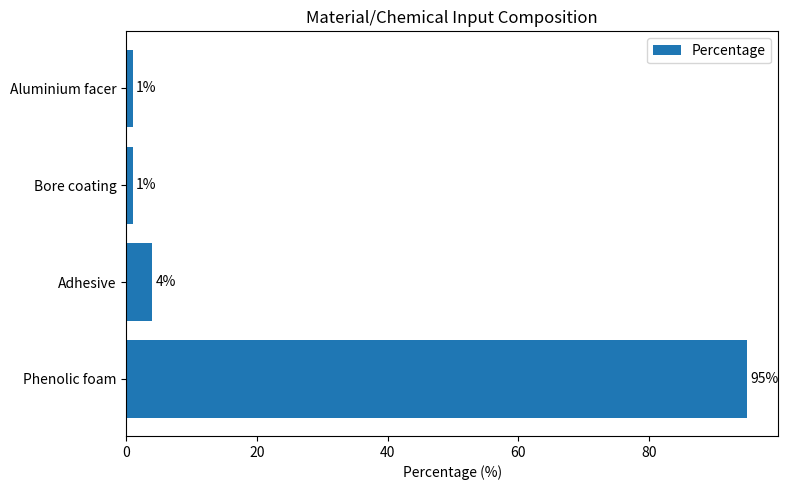

How many bars are there in total?

4